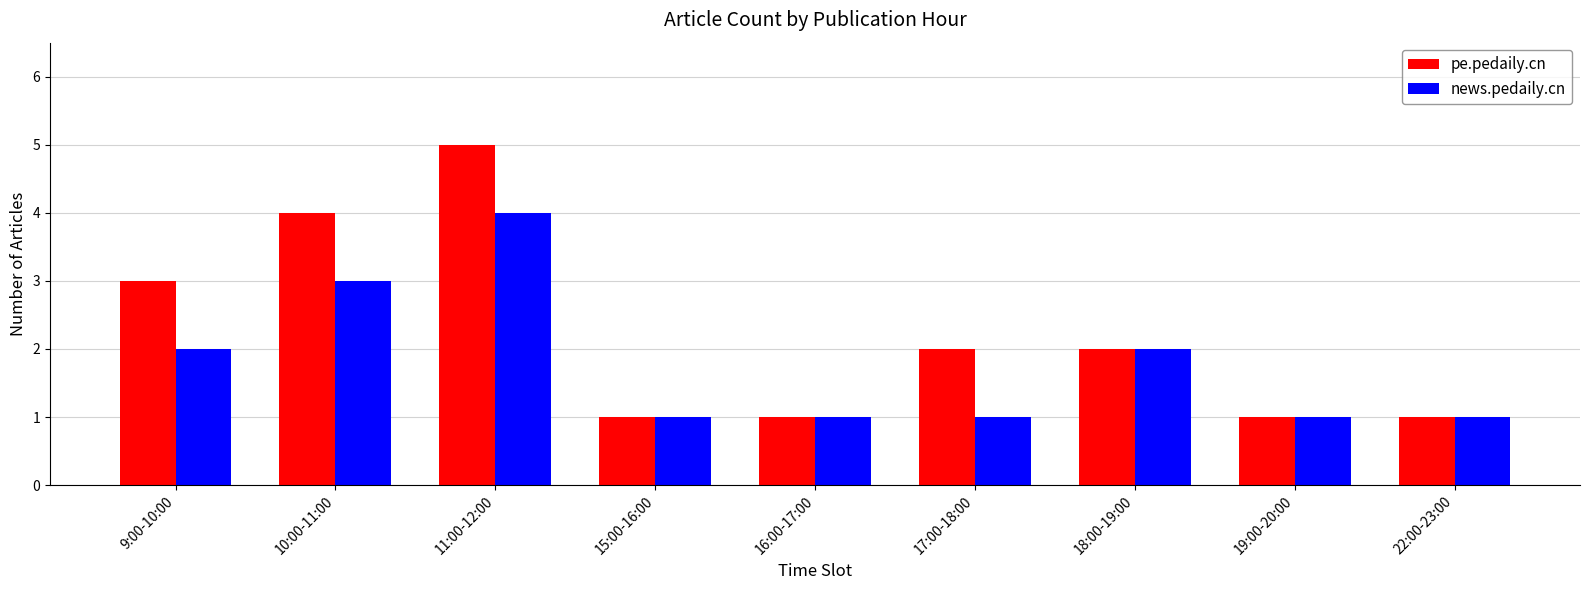

True or false: pe.pedaily.cn has a value of 1 at 19:00-20:00.

True